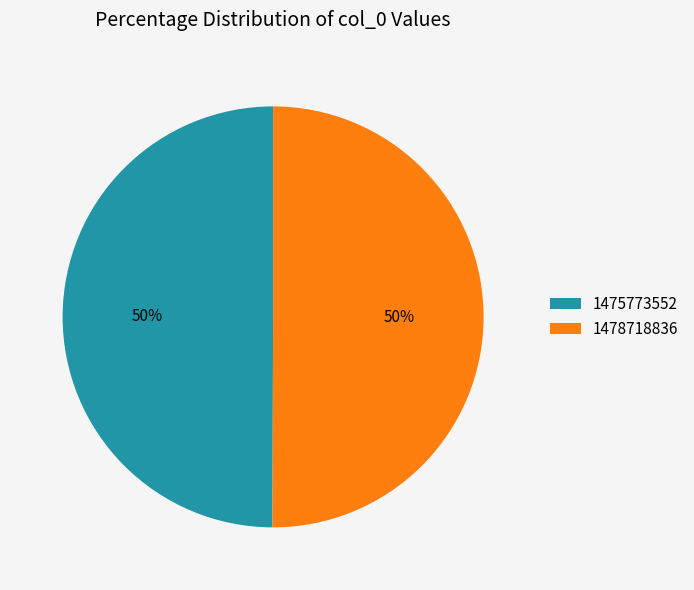

To the nearest percent, what is the combined percentage of 1475773552 and 1478718836?

100%